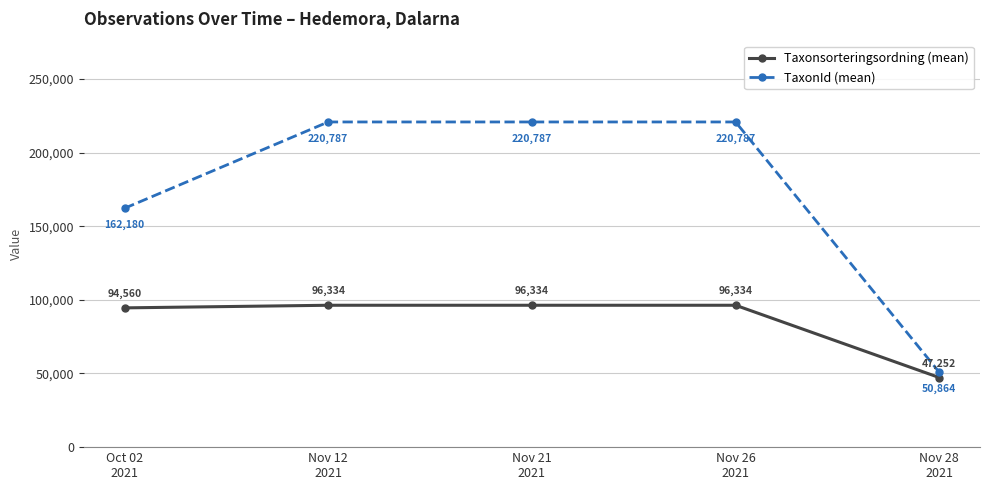

At which label does TaxonId (mean) reach its minimum?

Nov 28
2021